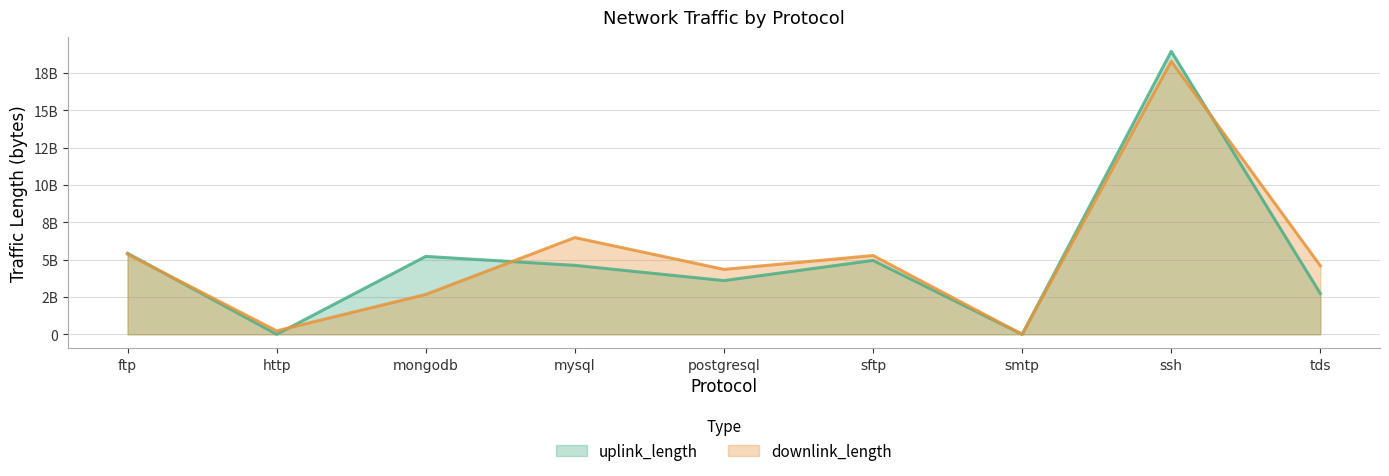

How many lines are shown in the chart?

2